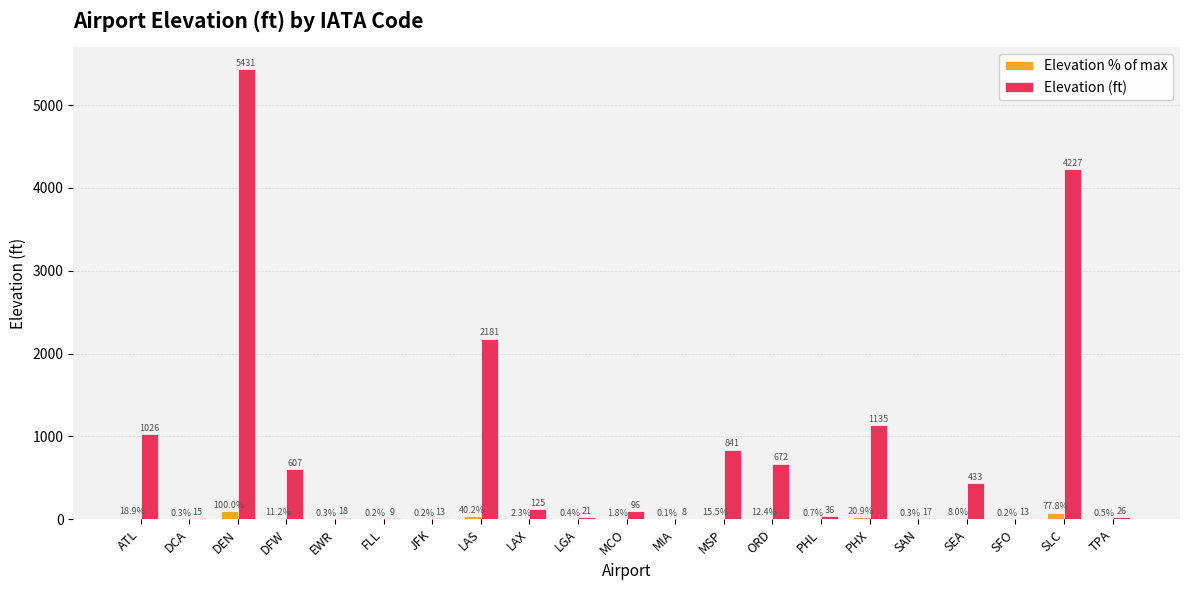

How many groups of bars are there?

21